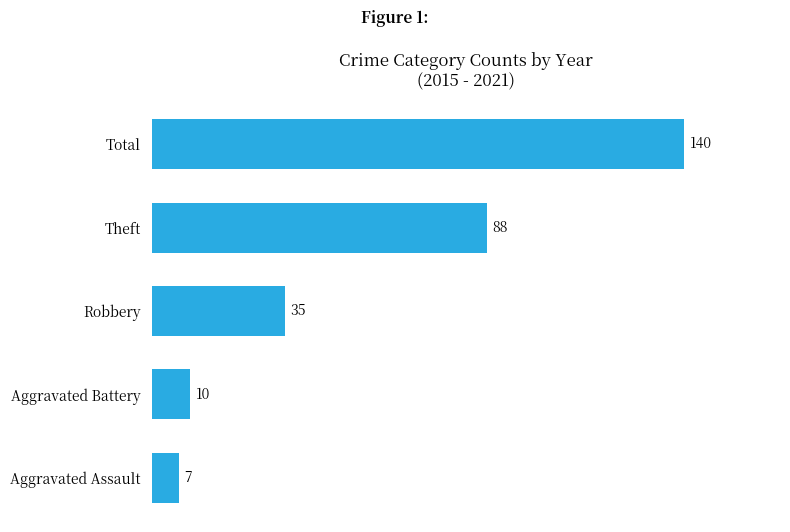

Rank the categories by value from highest to lowest.

Total, Theft, Robbery, Aggravated Battery, Aggravated Assault